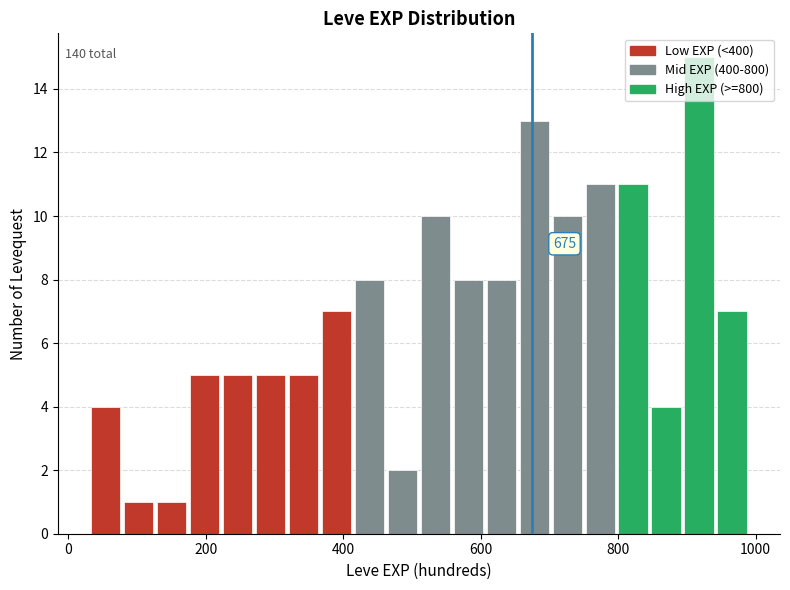

Read against the x-axis, roughly where is the centre of the tallest bar?

920